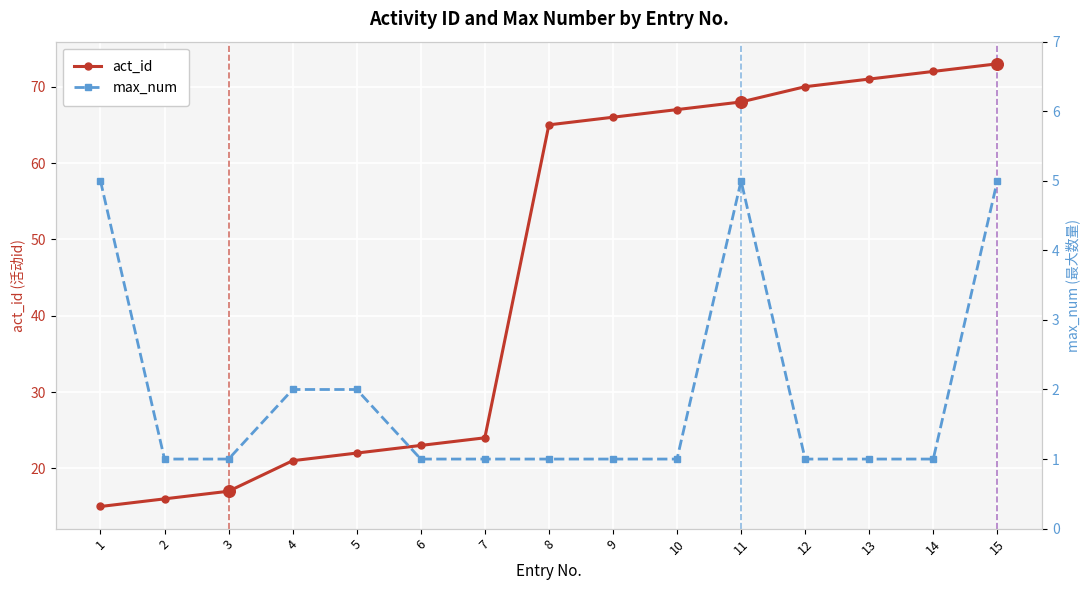

Which series has the widest spread of Y values?

act_id